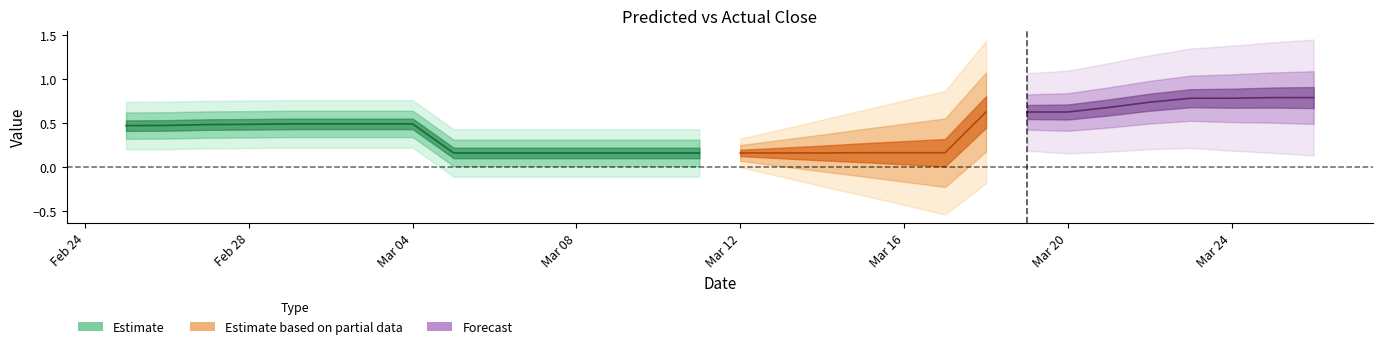

Is it true that pred equals 0.5 at 4?

True